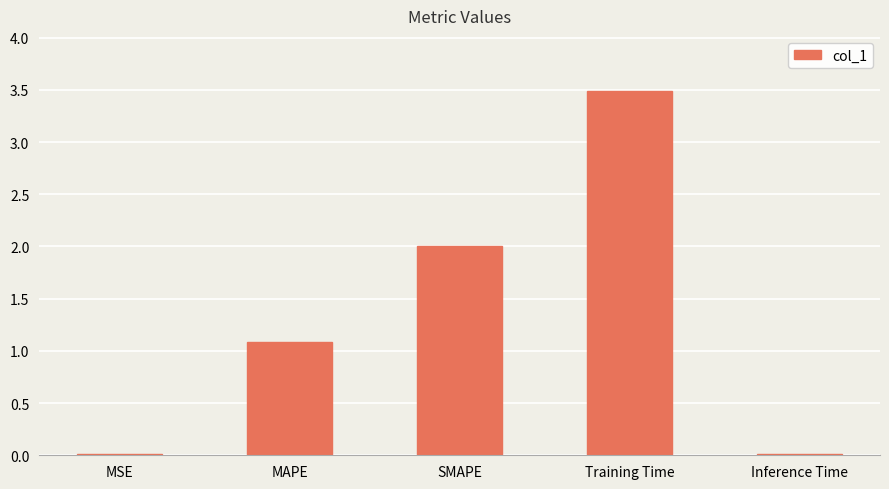

Where does the data first go above 1?

MAPE